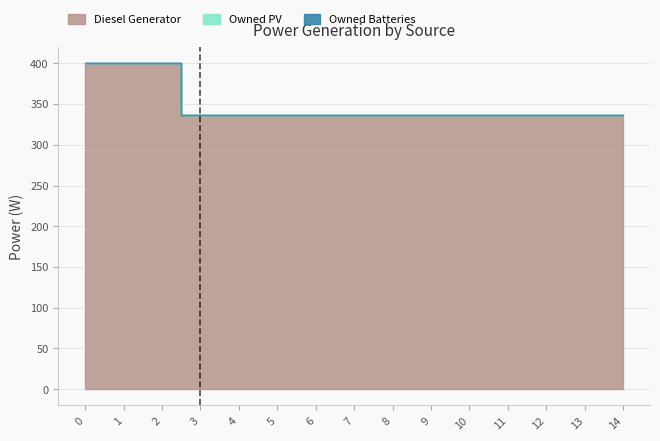

What is the difference between the highest and lowest values at 4?

336